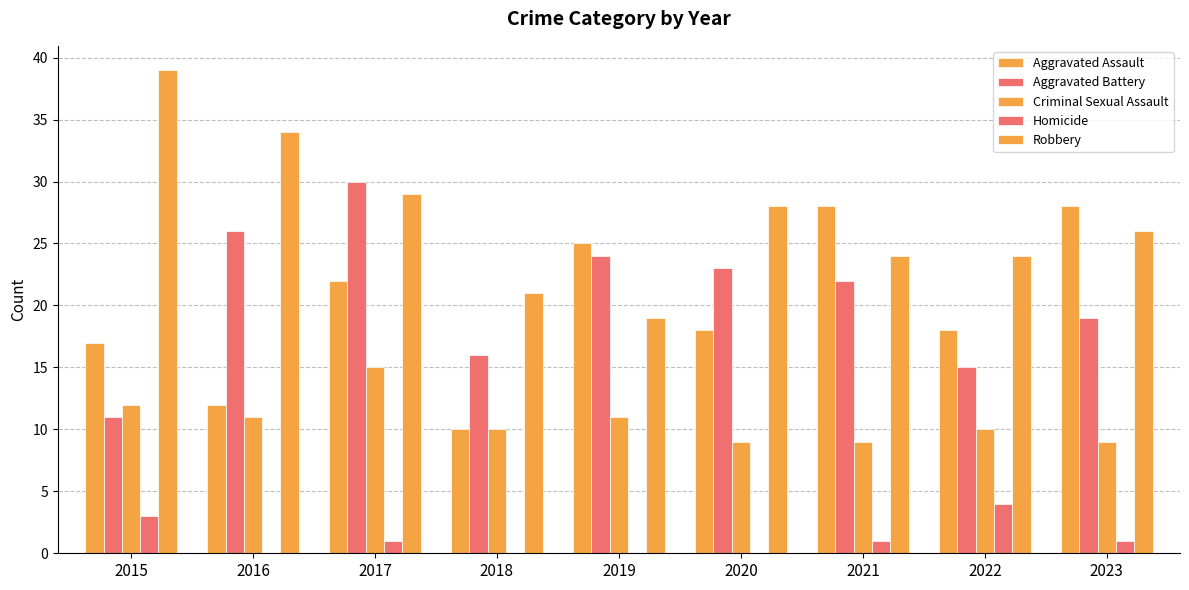

How many data points does each series have?

9